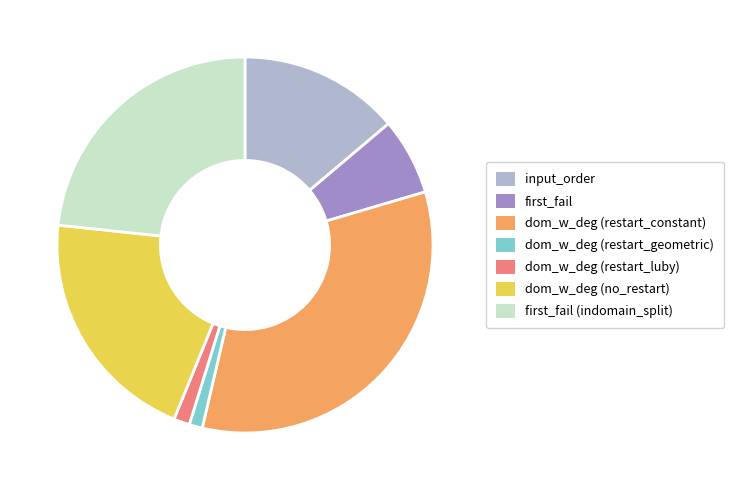

Is there a majority slice in this chart?

No